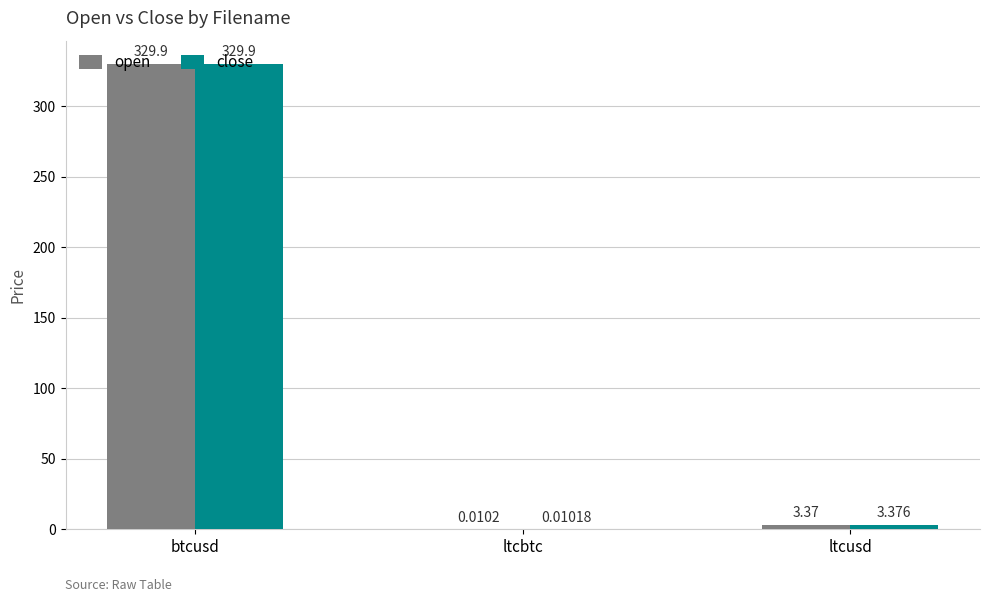

Which series has the largest range (max minus min)?

close